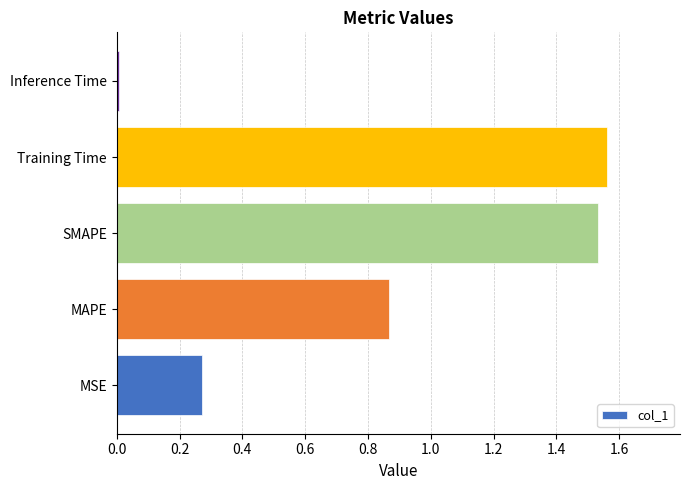

Is it true that the value at SMAPE is 0.7?

False